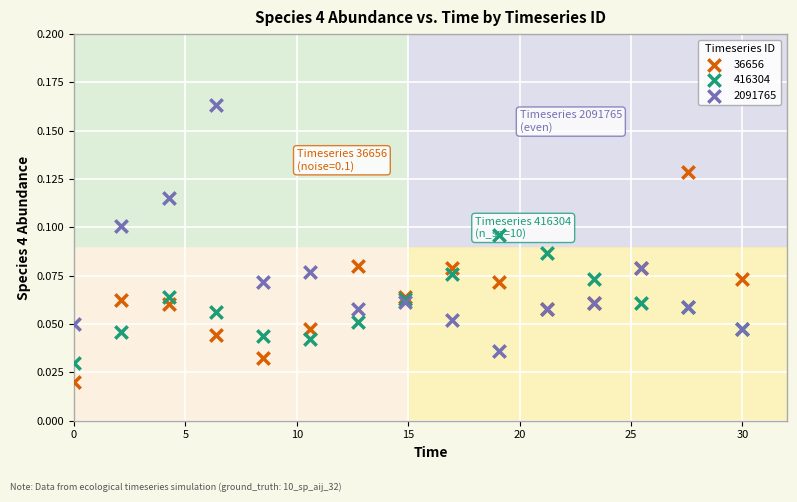

Which series has the widest spread of Y values?

2091765